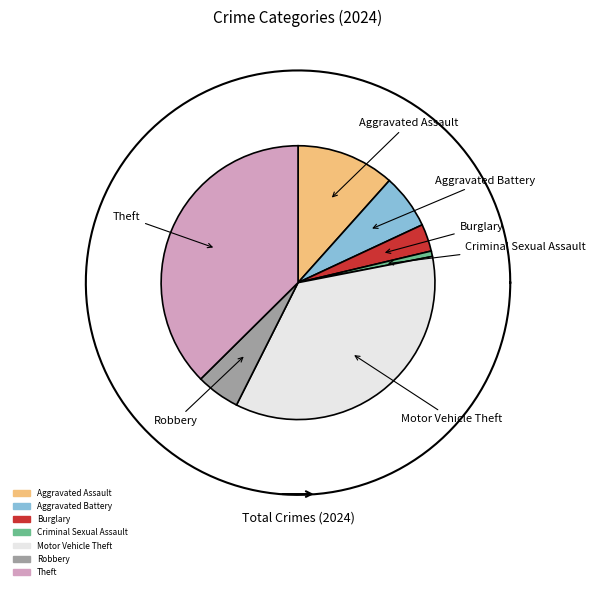

What is the ratio of the value at Criminal Sexual Assault to the value at Robbery?

0.1